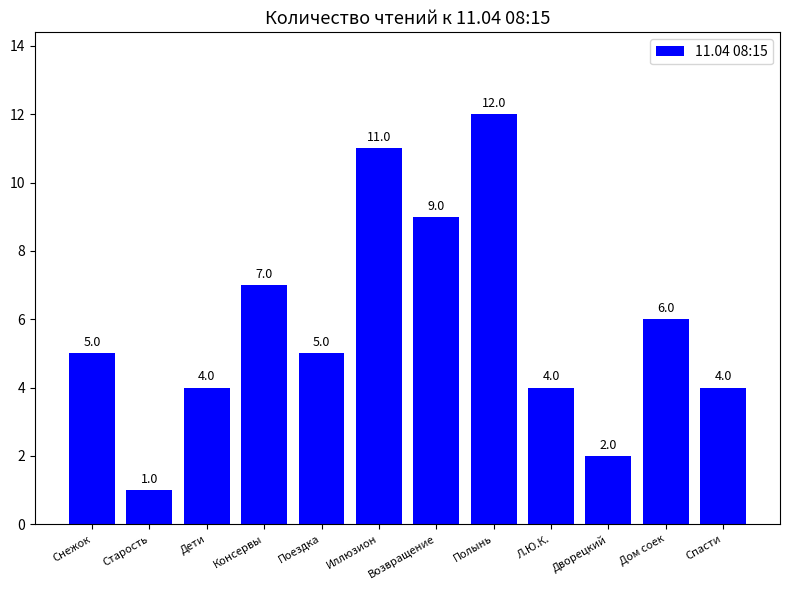

What is the label of the 8th bar from the right?

Поездка